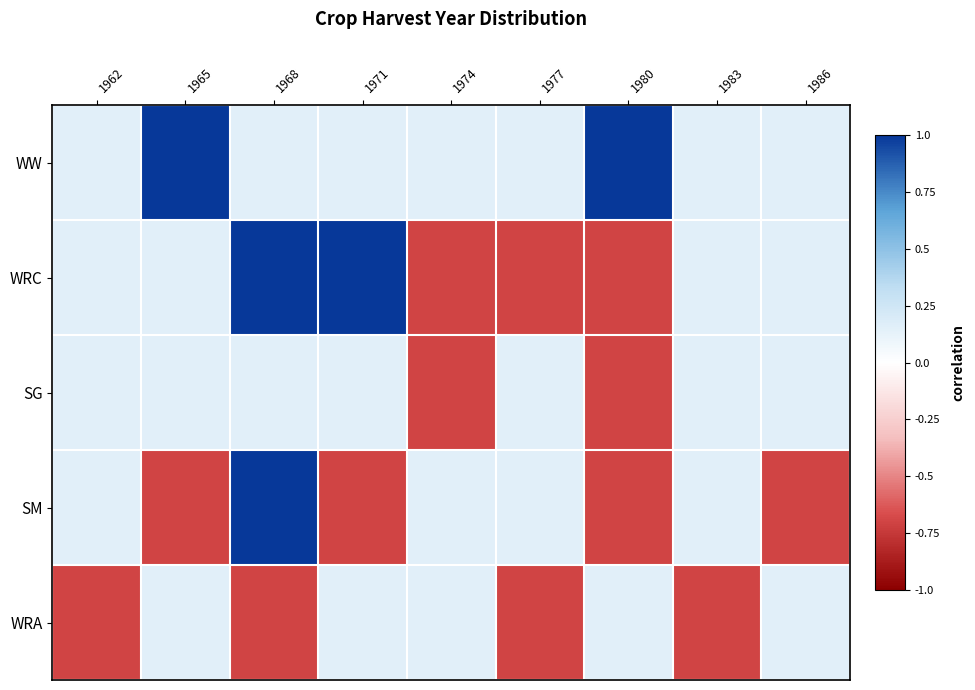

Rank the series by their average value, from highest to lowest.

WW, WRC, SG, SM, WRA